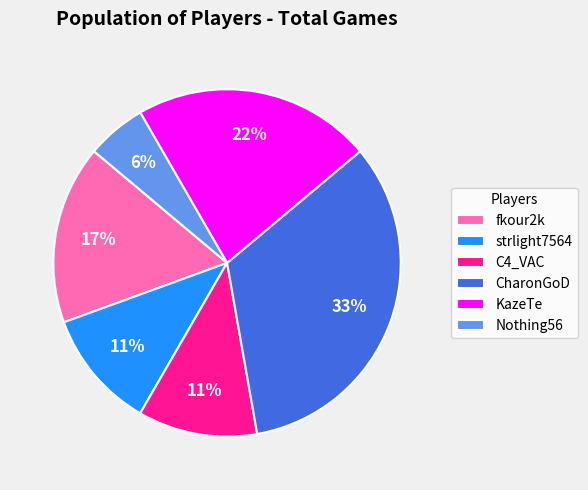

Approximately how many times larger is the value at strlight7564 compared to KazeTe?

0.5